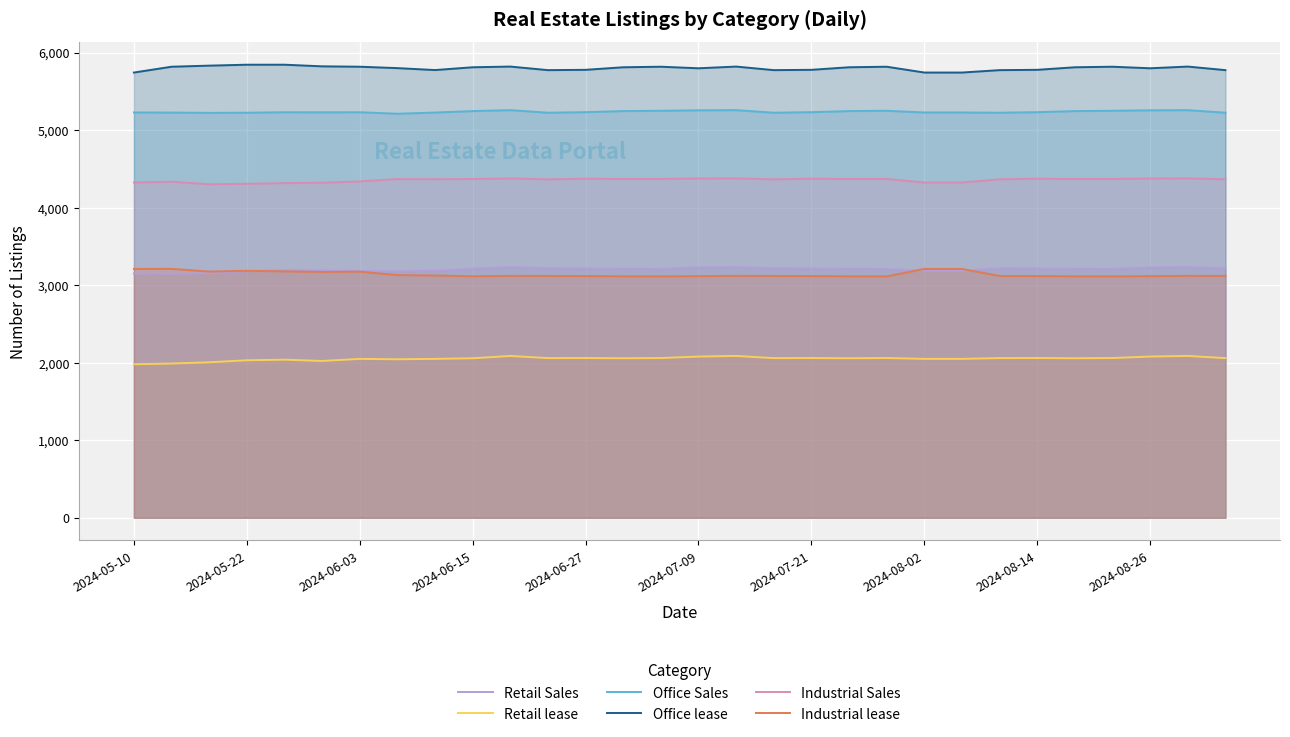

Which series has the largest total across all categories?

Office lease